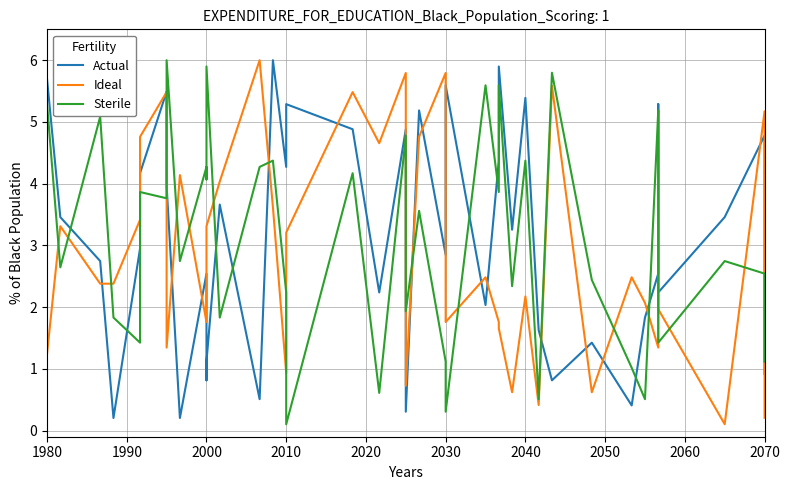

Does the chart display data point markers on the line(s)?

No